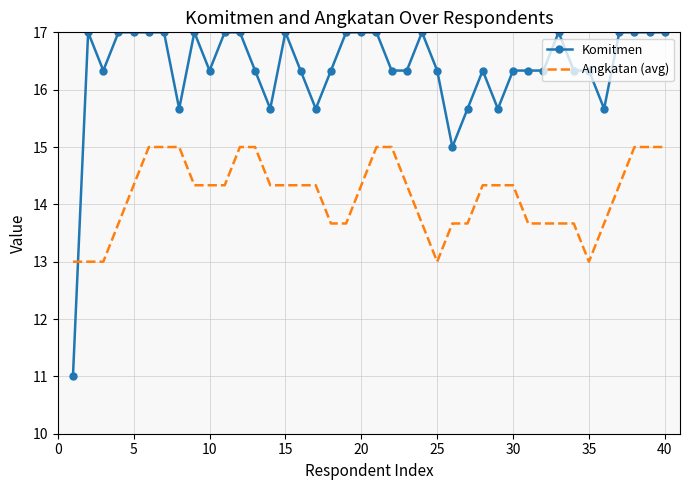

List the series in order of their peak value, highest first.

Komitmen, Angkatan (avg)